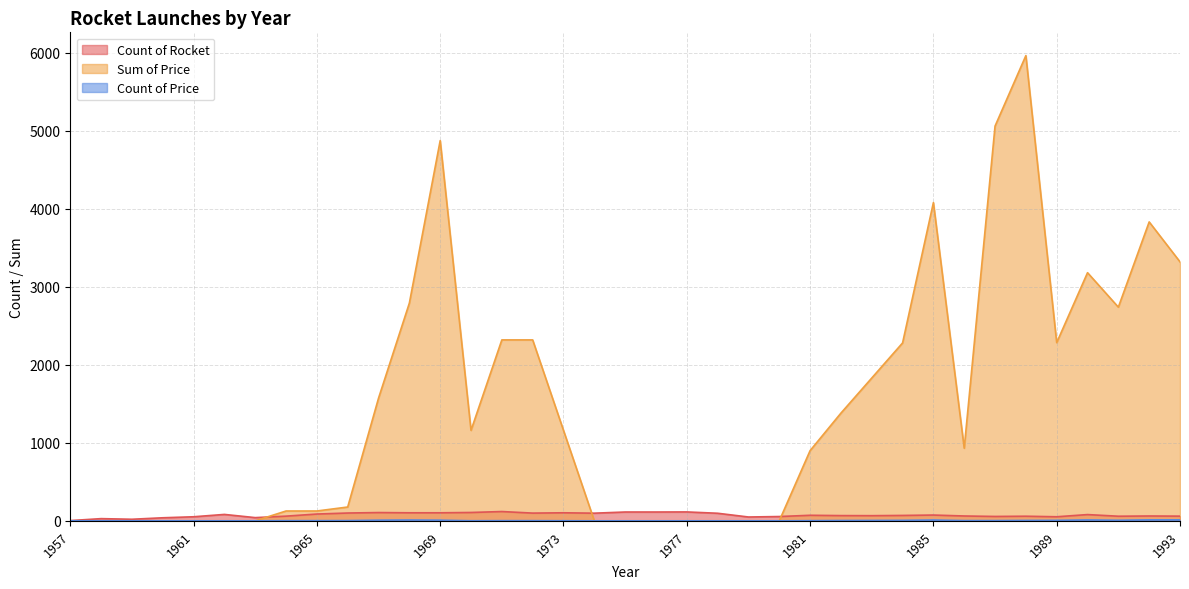

At which category does Count of Rocket reach its first local valley?

1959